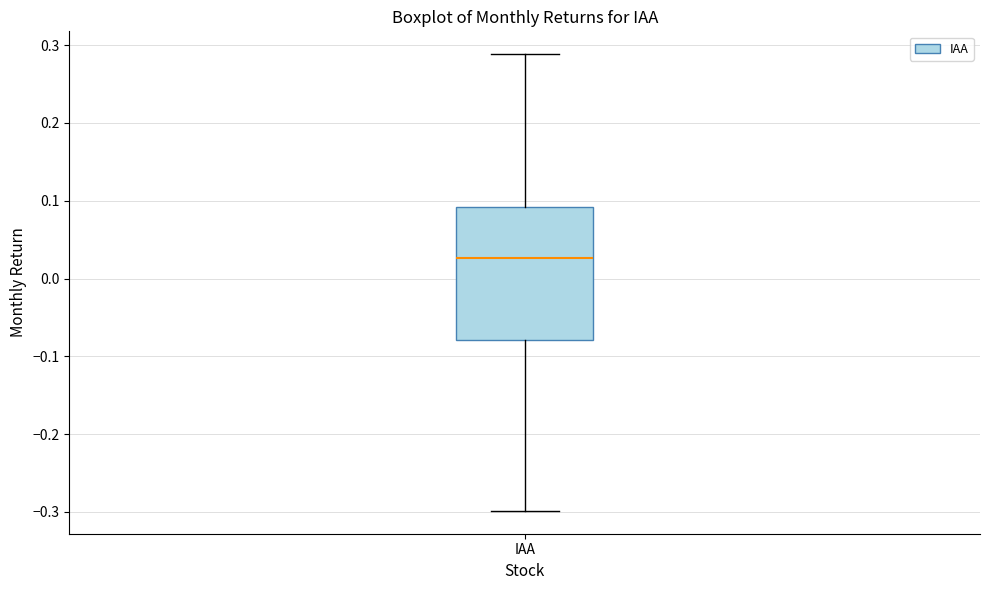

Transcribe this box plot: give where the median line is, the range the box spans, and where the two whiskers end, as read against the y-axis. The values are not printed on the chart, so give them approximately, as read against the axis.

median 0.03, box -0.08 to 0.09, whiskers -0.30 to 0.29